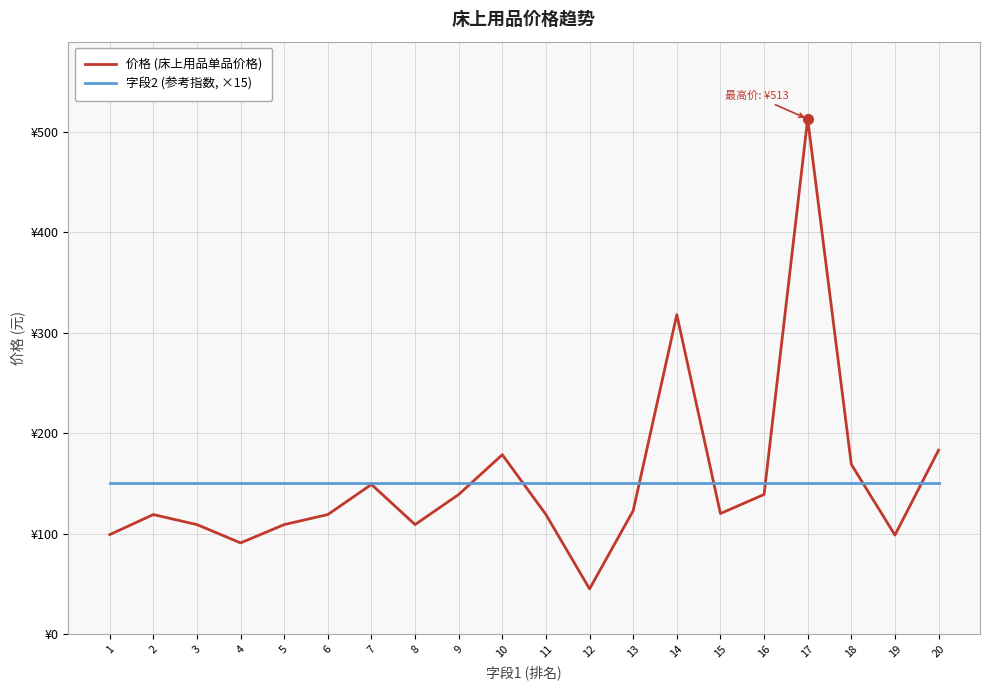

Does the chart display data point markers on the line(s)?

No